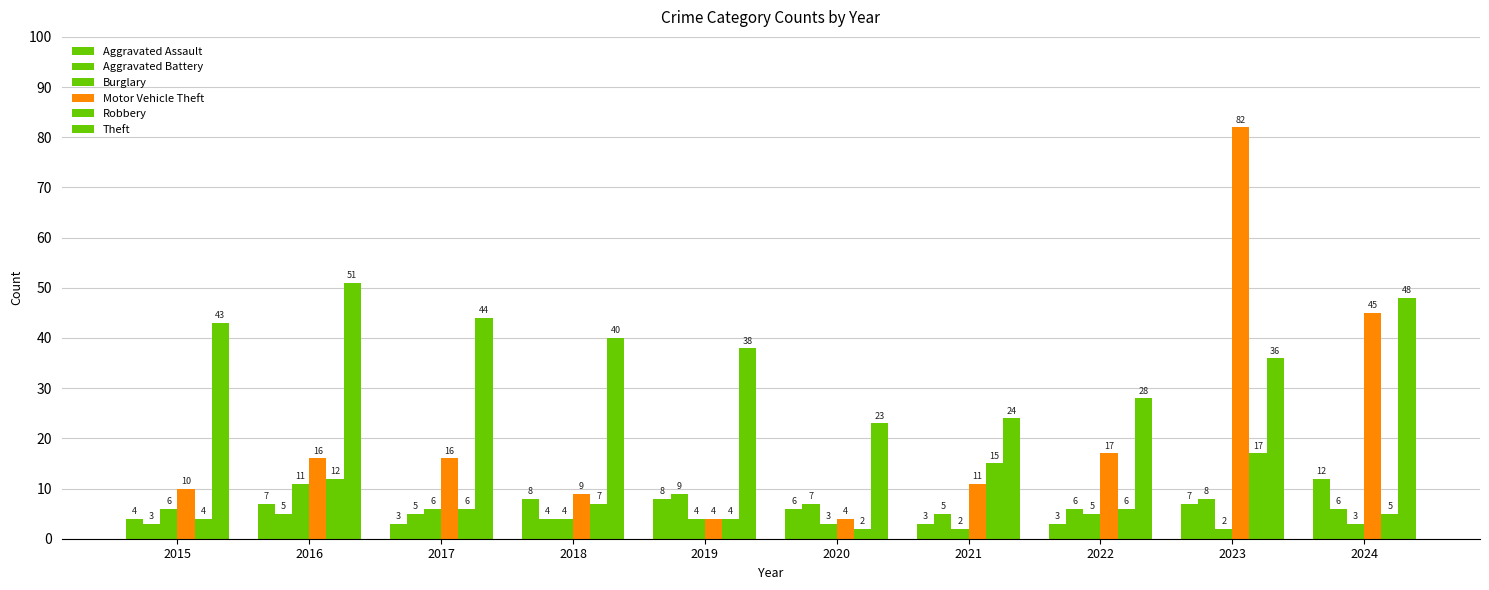

How many data points does each series have?

10